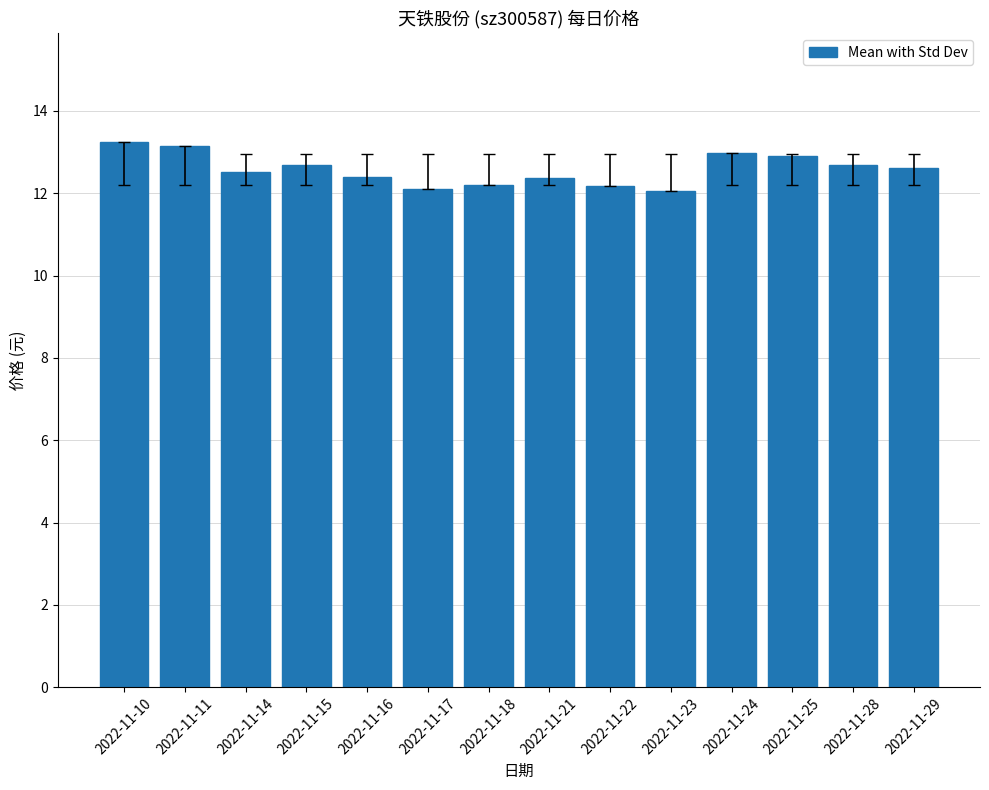

What is the value of the 3rd bar from the left?

12.5